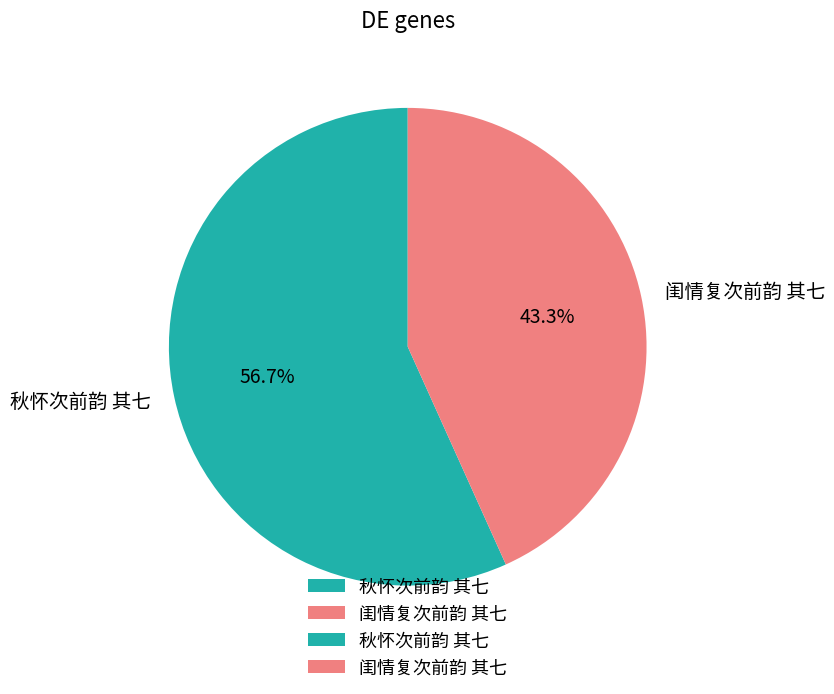

True or false: 秋怀次前韵 其七 accounts for 63% of the total.

False